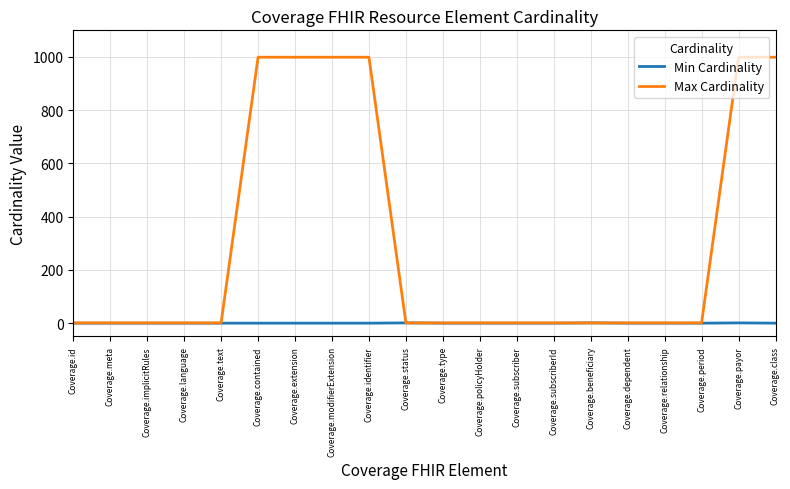

What is the sum of the Max Cardinality values at Coverage.text and Coverage.beneficiary?

2